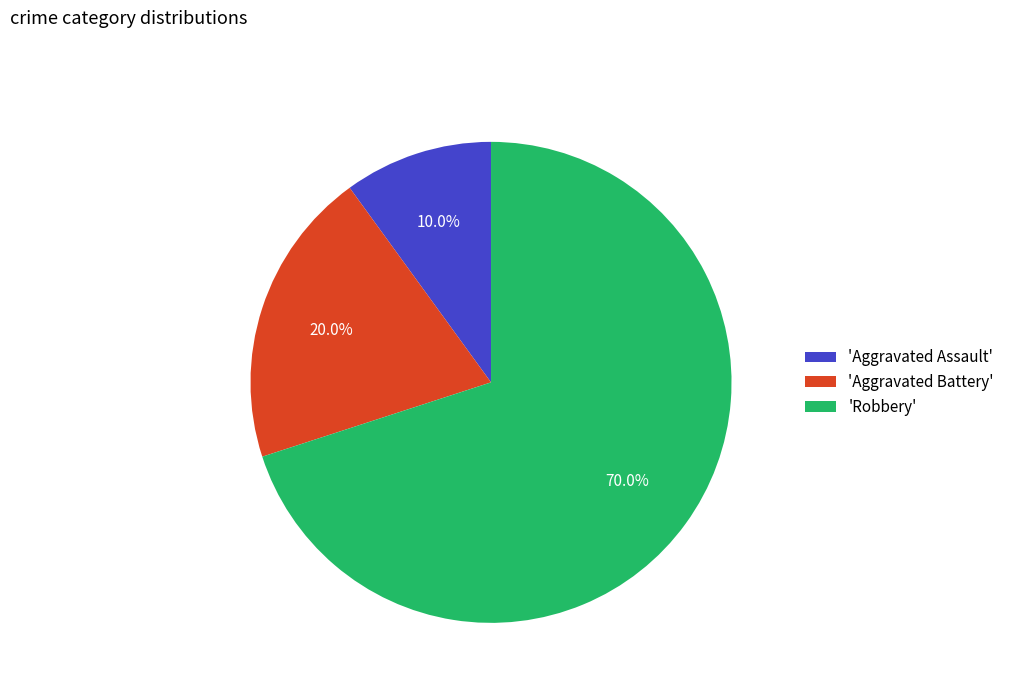

Which slice is the smallest?

'Aggravated Assault'